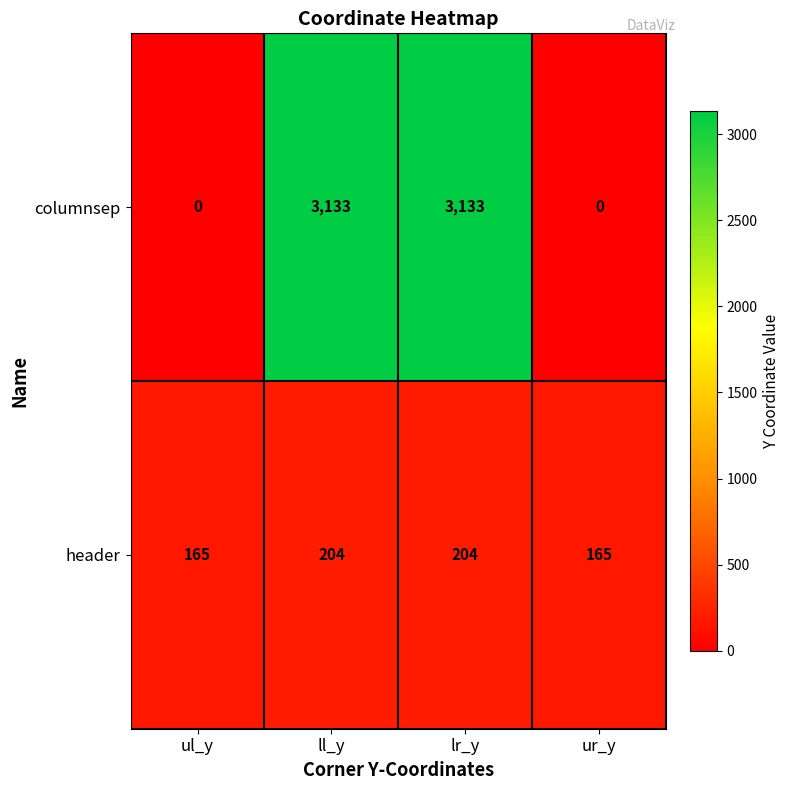

What is the sum of all columnsep values?

6266